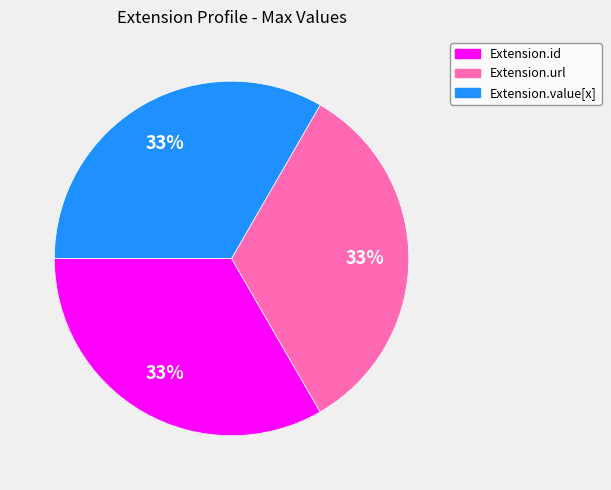

Is there any slice that represents more than half of the pie?

No